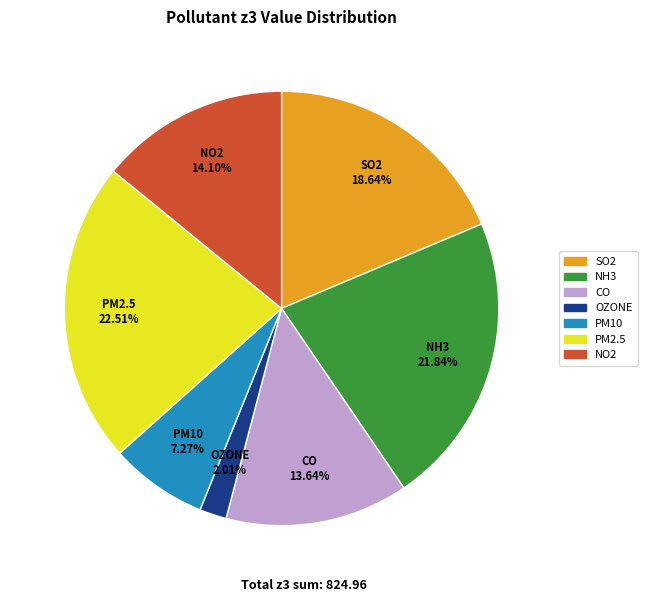

Is the sum of NO2 and CO greater than half?

No